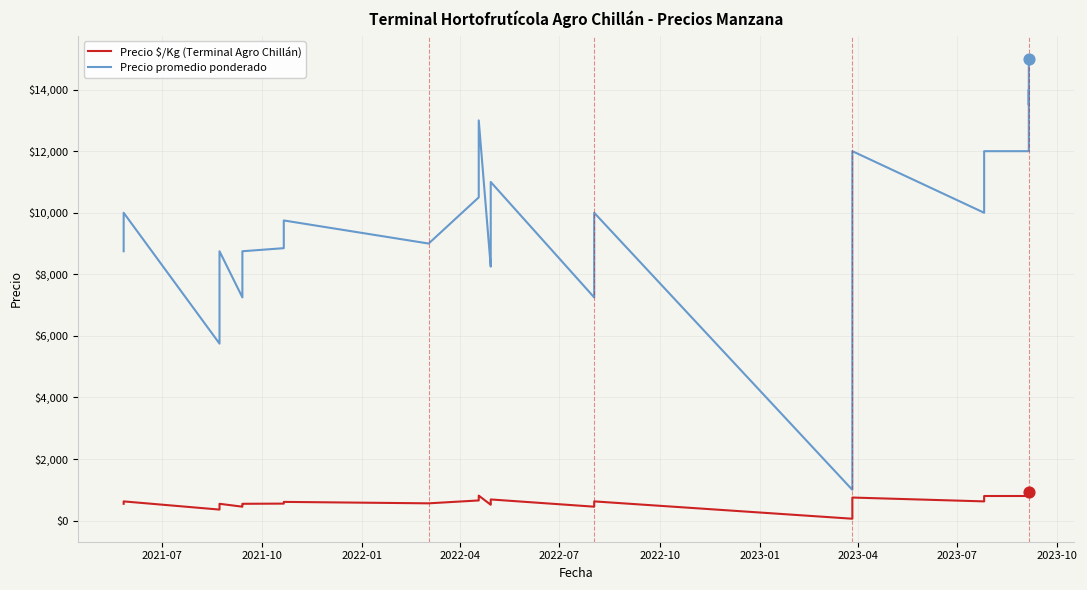

Which series reaches the minimum Y coordinate?

Precio $/Kg (Terminal Agro Chillán)